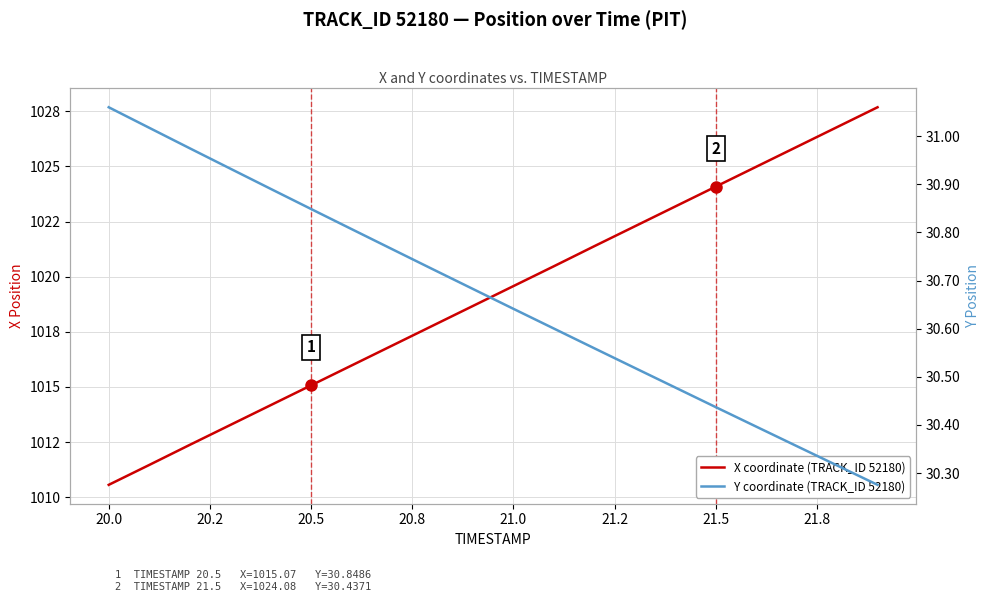

True or false: Y coordinate (TRACK_ID 52180) has a value of 7.3 at 19.

False